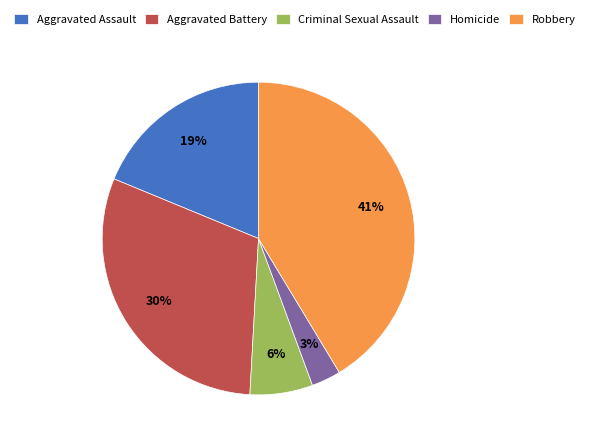

True or false: Criminal Sexual Assault accounts for 17% of the total.

False